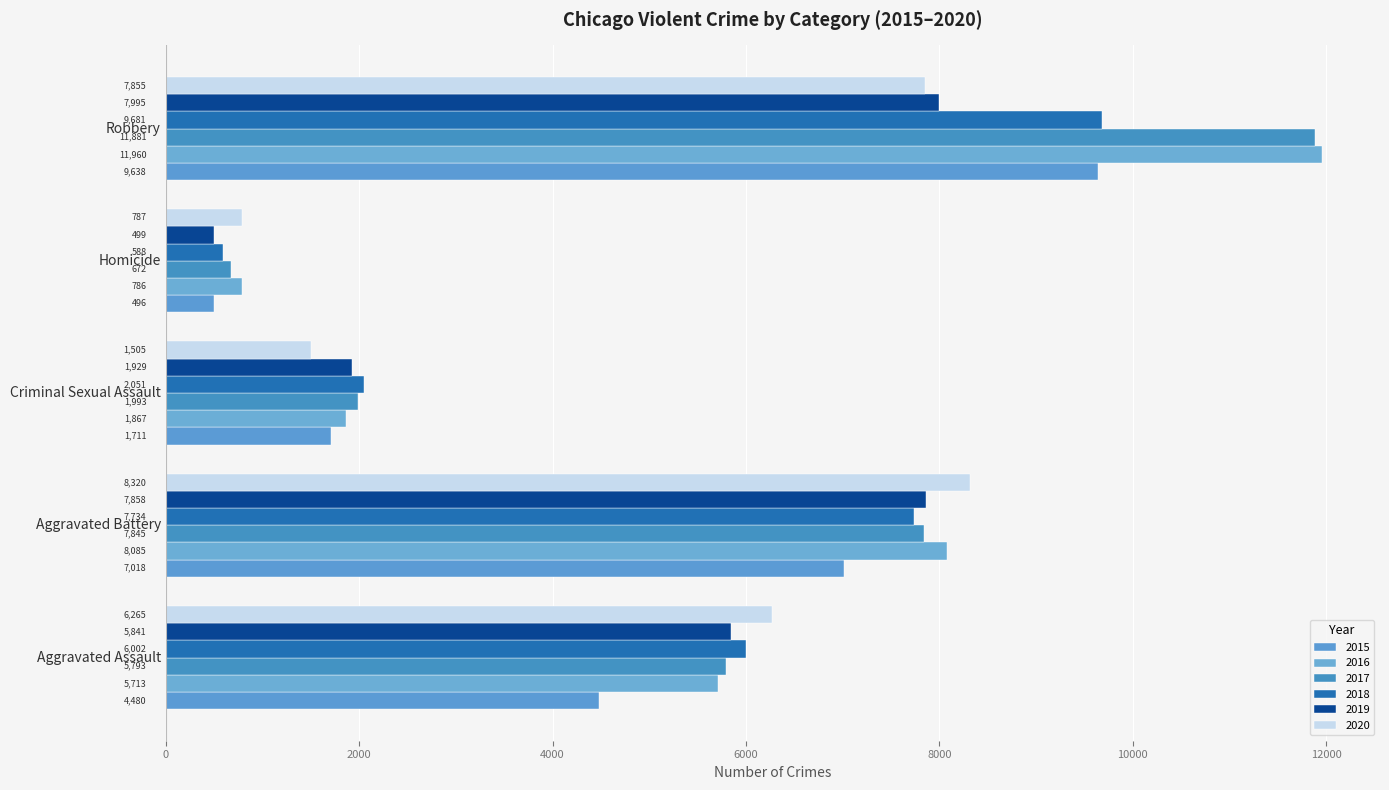

At which label is 2017 closest to 6276?

Aggravated Assault